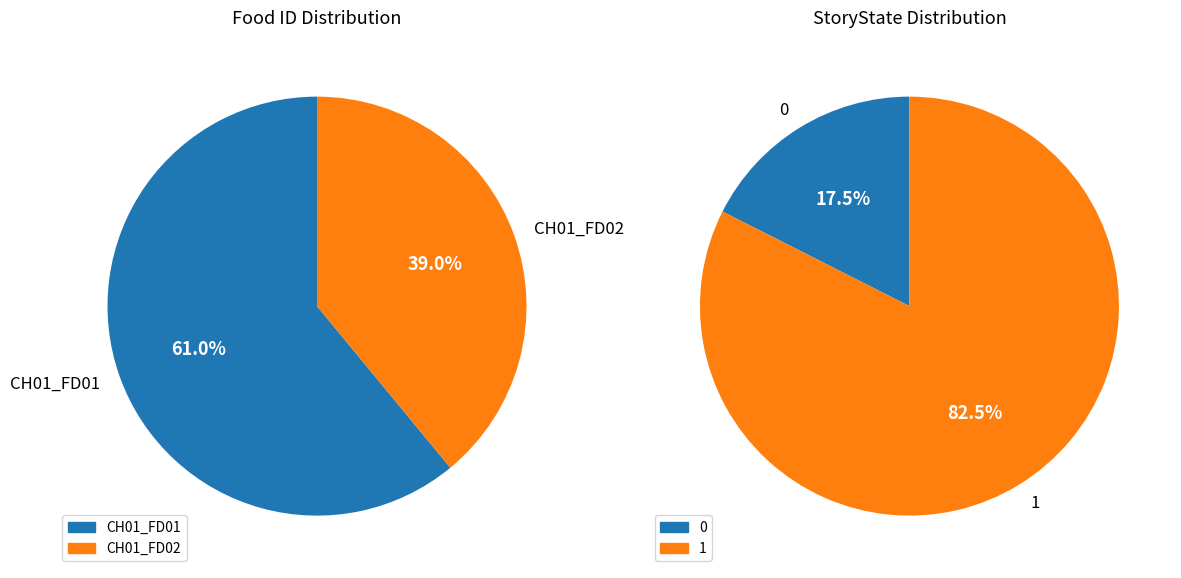

Combined, do CH01_FD01 and CH01_FD02 account for over 50%?

Yes